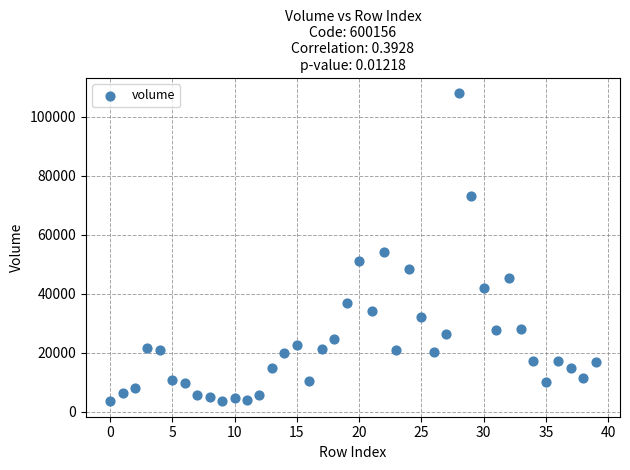

What Y value in the scatter plot is closest to 55715?

54066.8